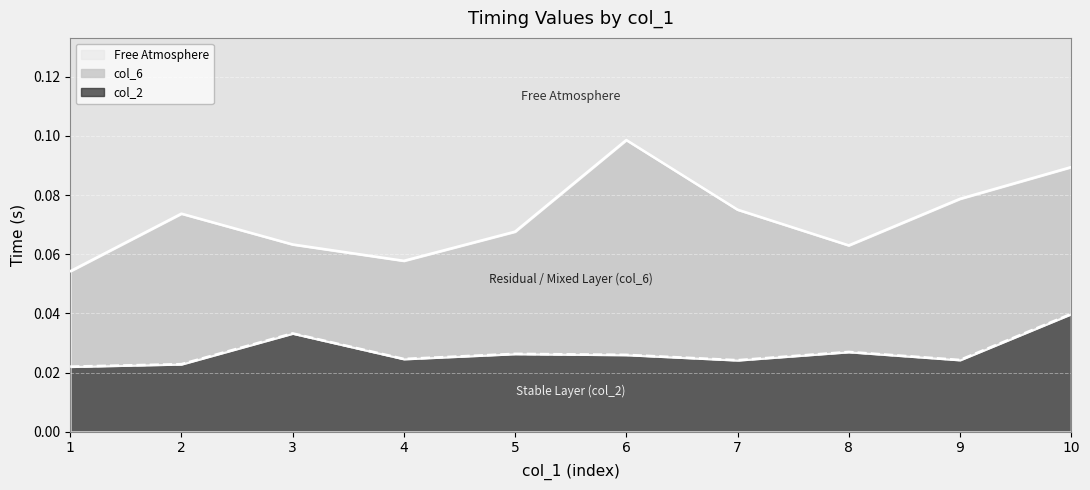

Is it true that col_2_values equals 0.0 at 5?

True